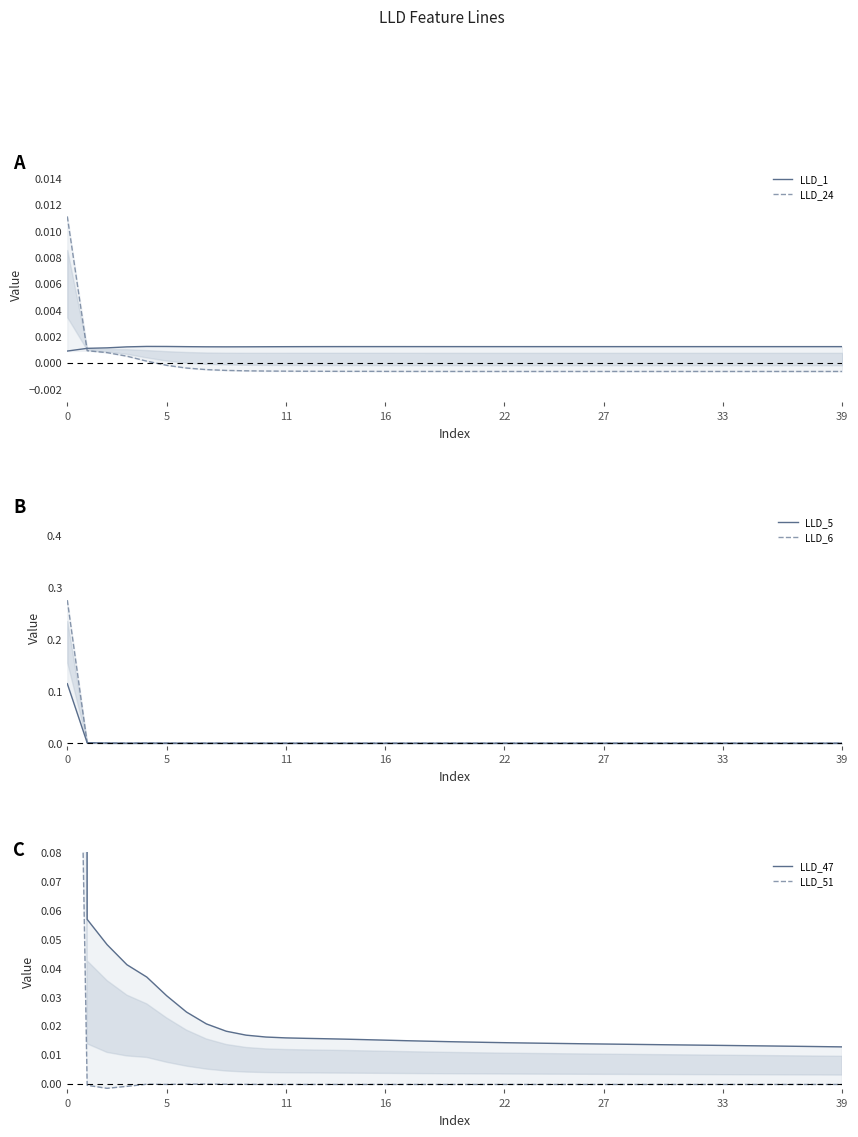

True or false: LLD_47 has more than 2 interior local peaks.

False